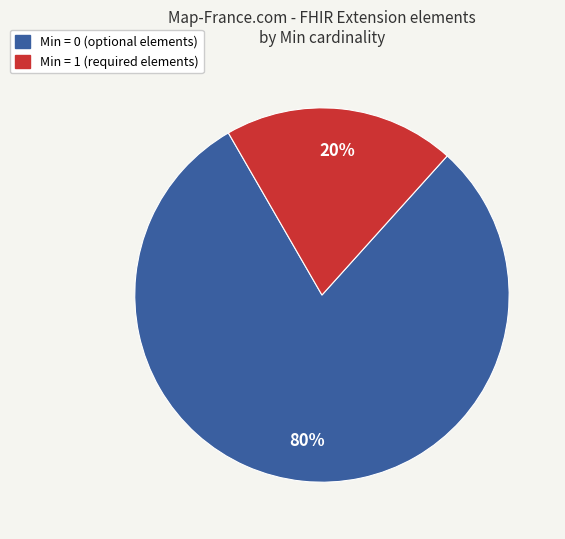

To the nearest percent, what is the difference between the largest and smallest slice percentages?

60%